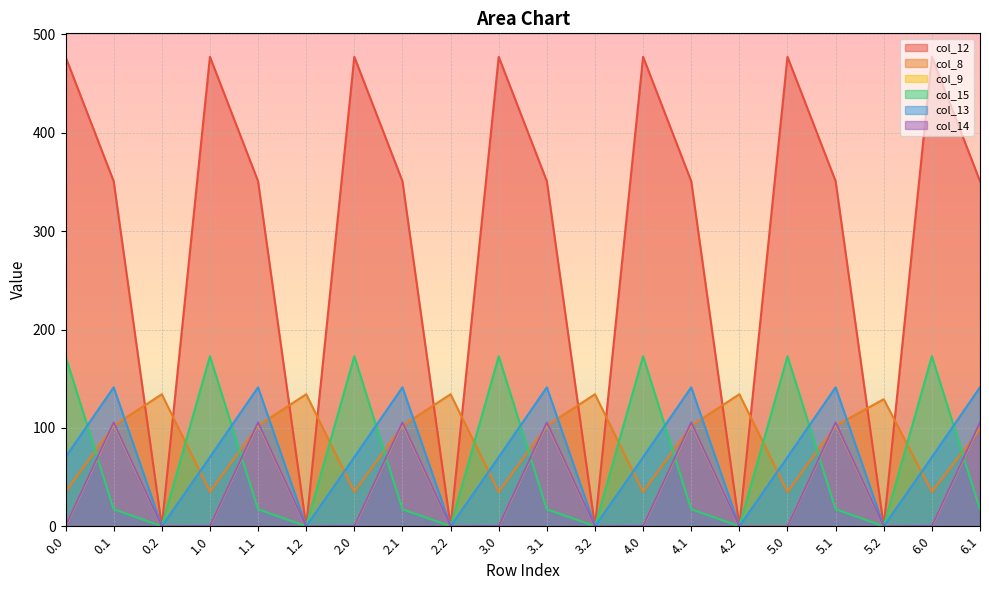

Which has a higher value, 5.2 or 4.1?

4.1